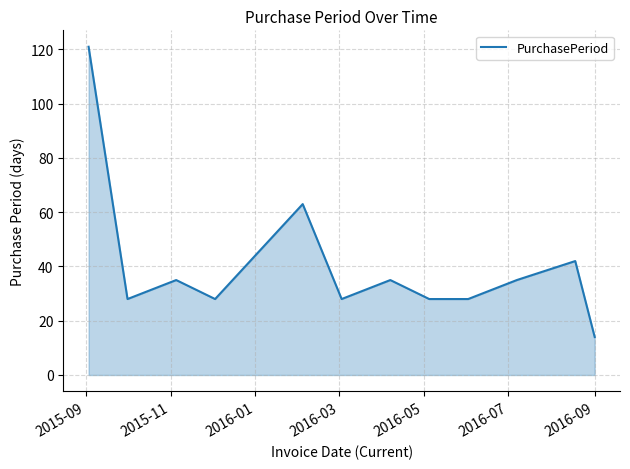

What is the difference between the maximum and minimum values?

107